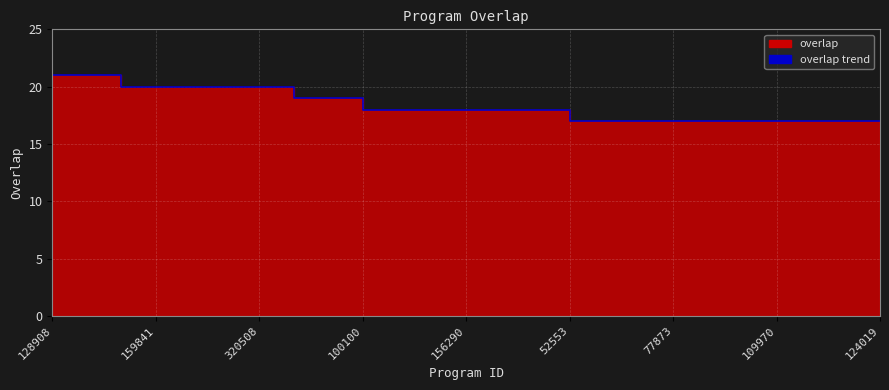

How many values exceed 18?

9